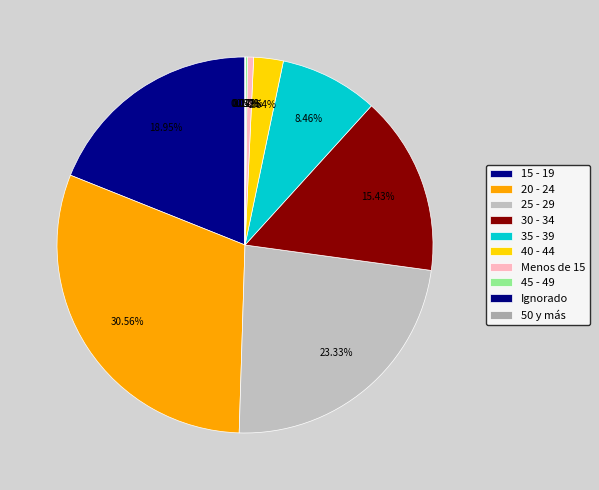

What is the change in value from 45 - 49 to 50 y más?

-589